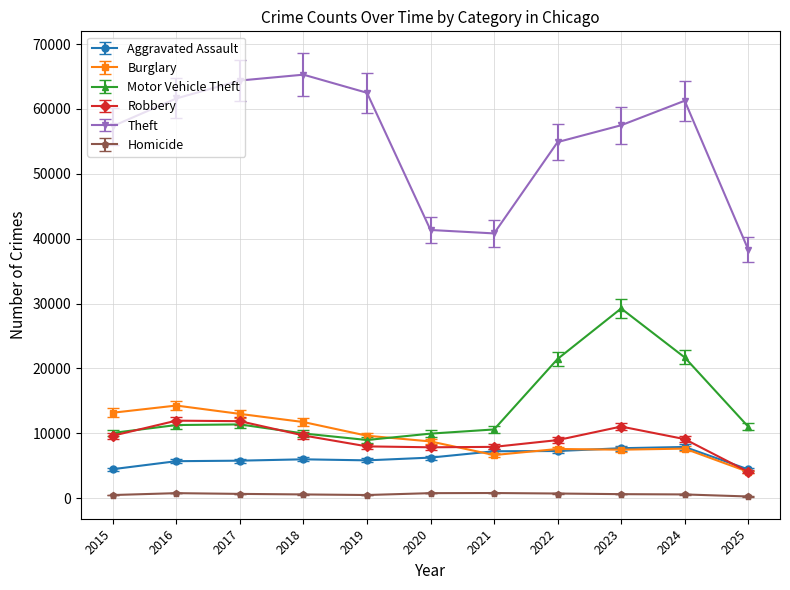

True or false: Motor Vehicle Theft has more than 0 interior local peaks.

True